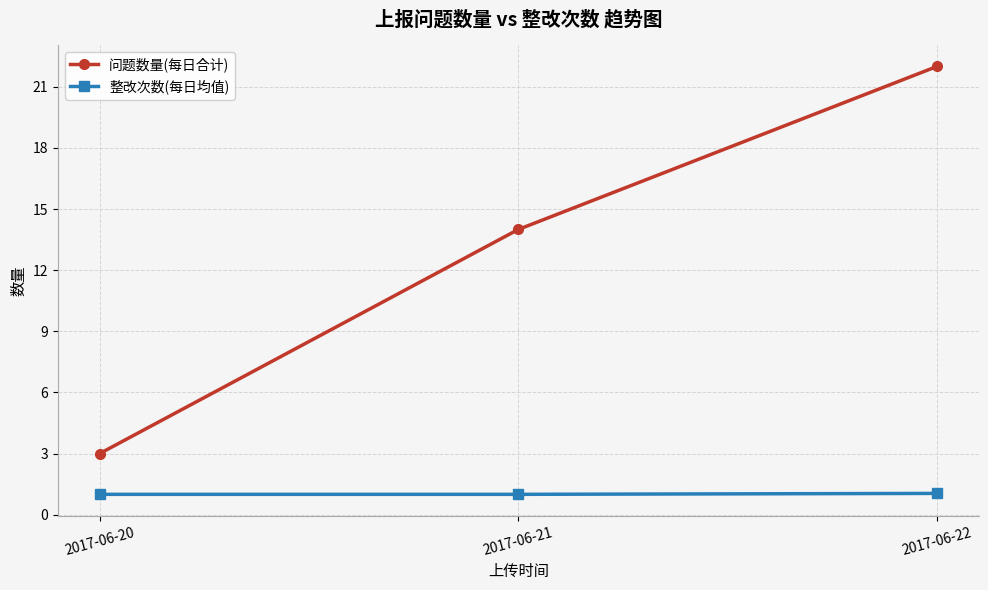

Which series has the largest range (max minus min)?

问题数量(每日合计)